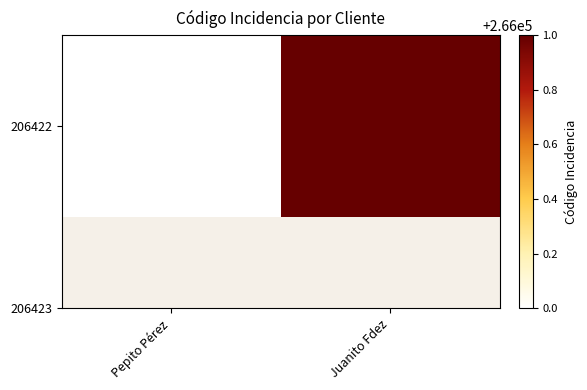

How many categories are shown in the chart?

2